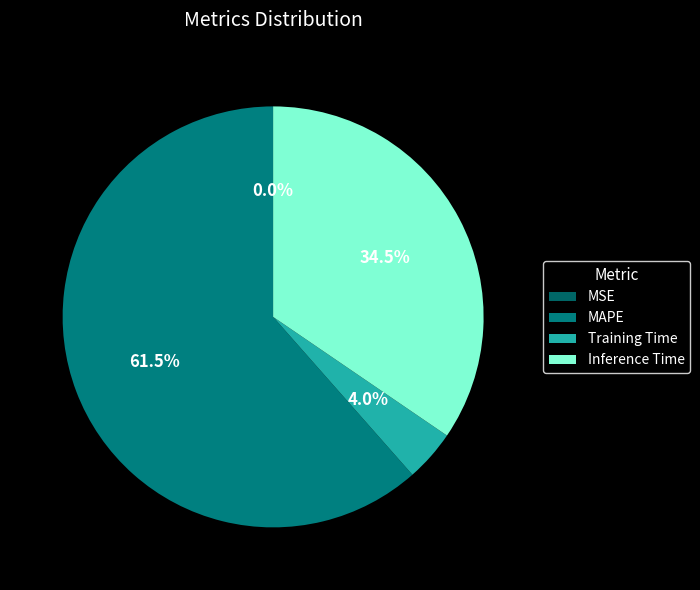

Which slice is the largest?

MAPE